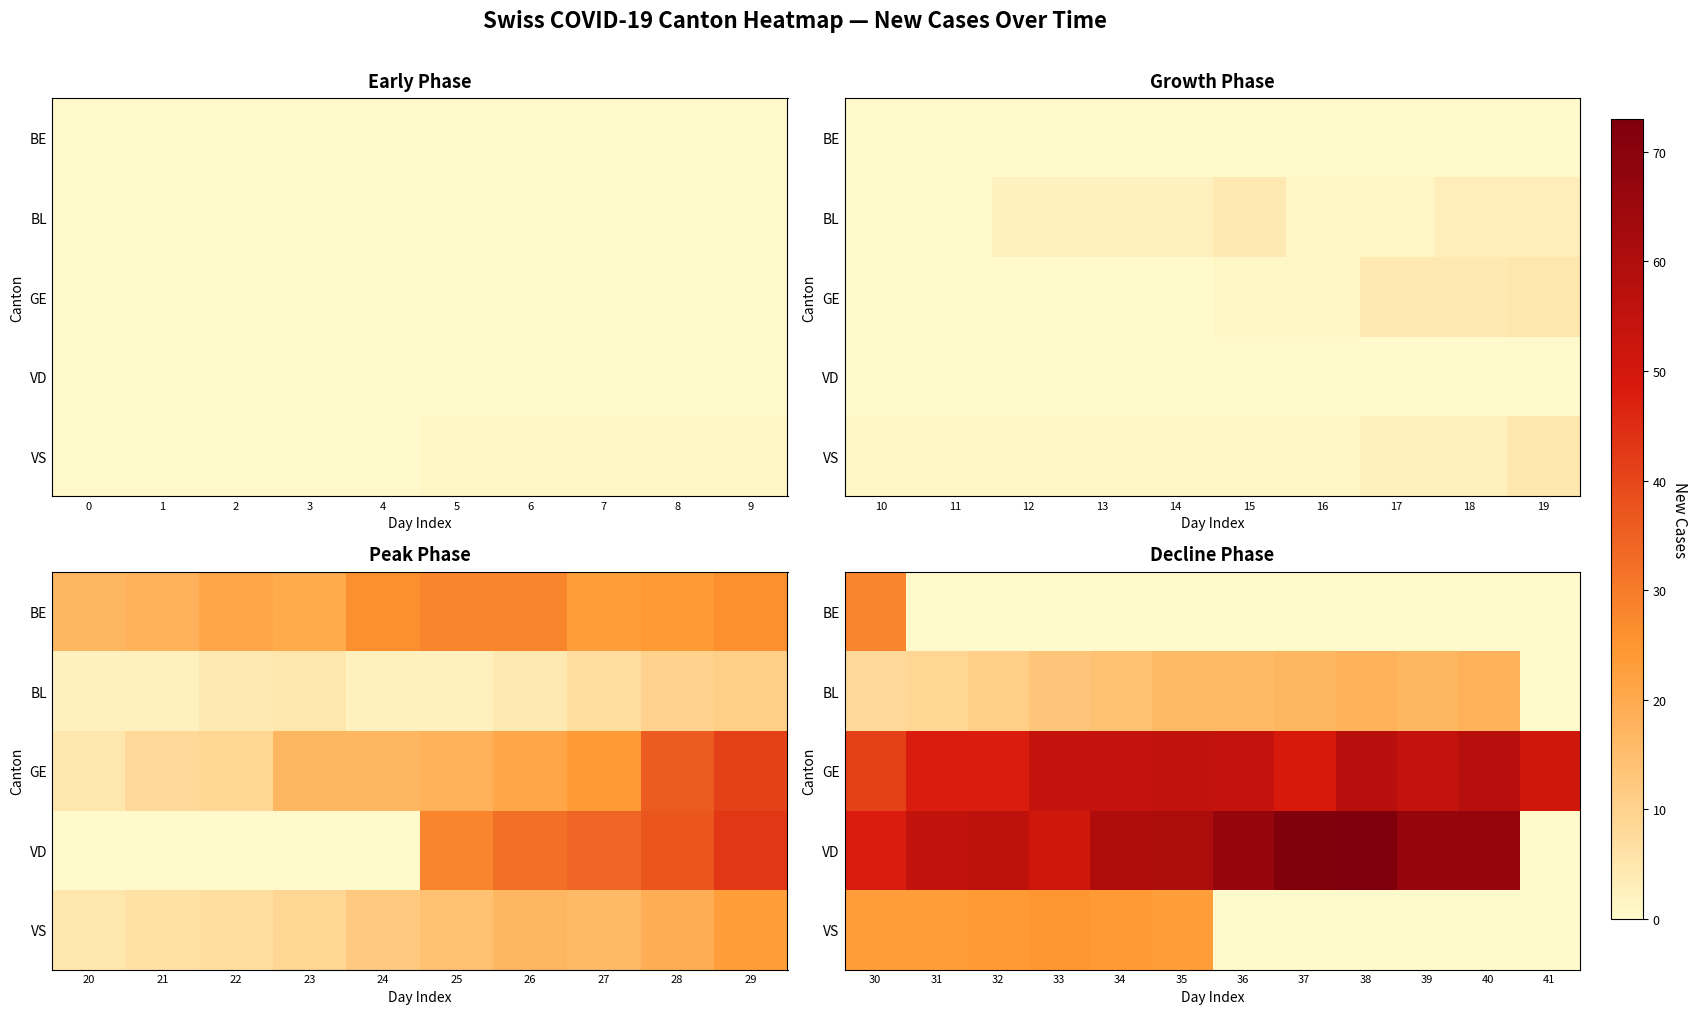

List the labels in order of VD value, largest first.

38, 37, 36, 39, 40, 35, 34, 32, 31, 33, 30, 41